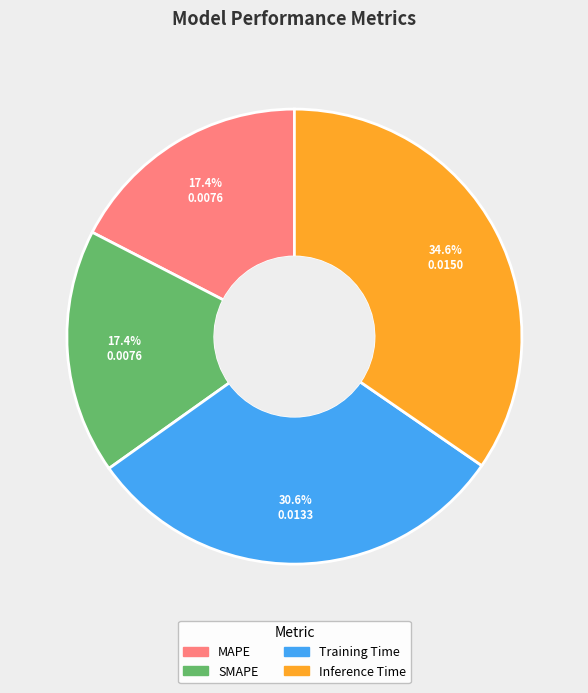

True or false: Training Time accounts for 25% of the total.

False